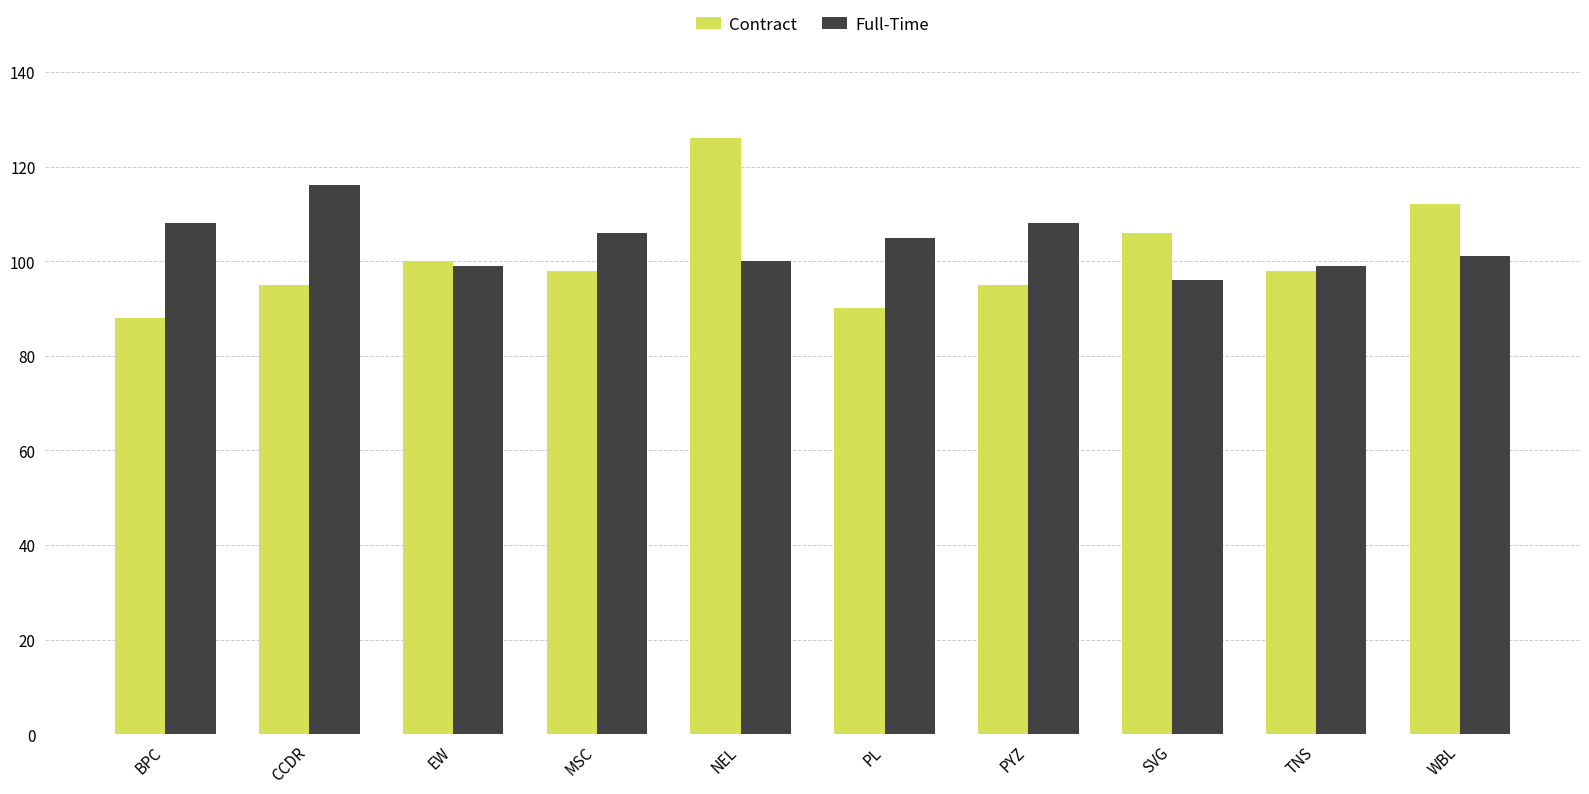

What is the spread (max minus min) of values at WBL?

11